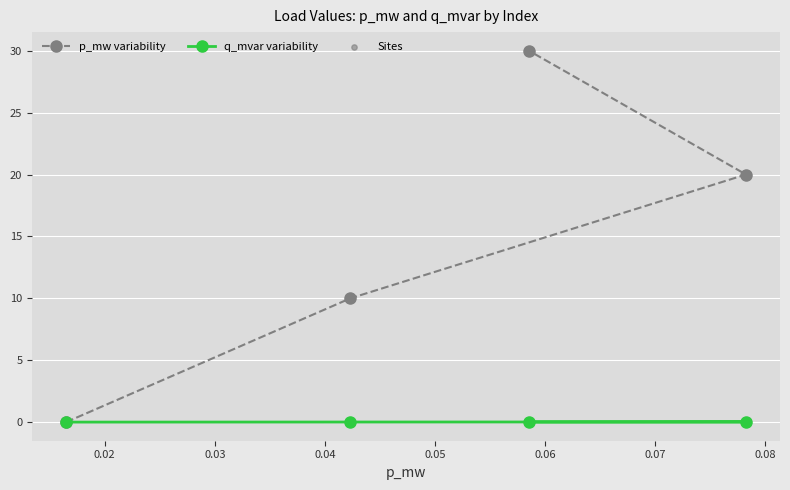

What is the value of the p_mw variability point at the 3rd from the left?

30.0